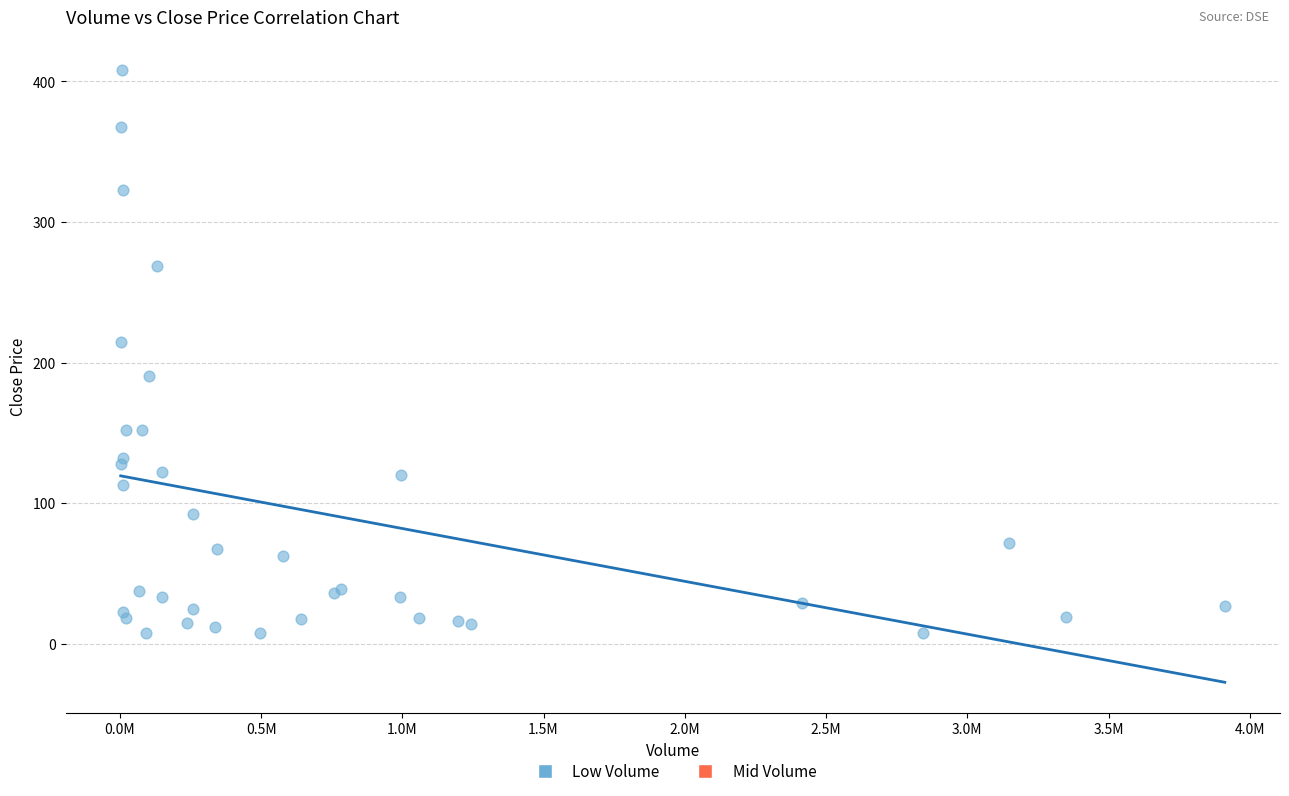

What Y value in the scatter plot is closest to 207?

214.8